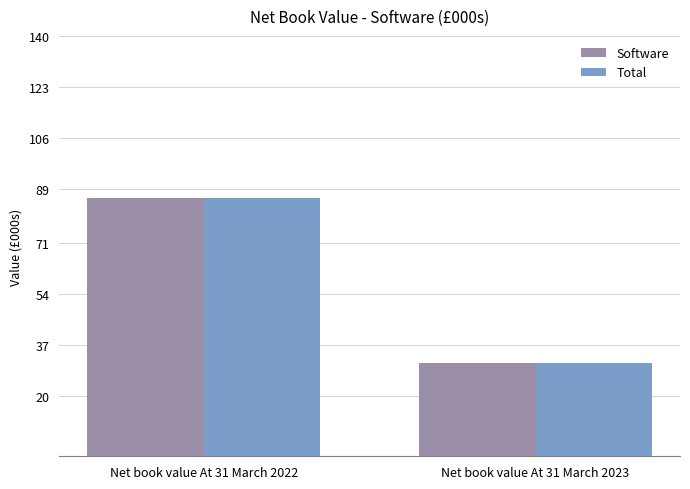

Does the chart contain any negative values?

No